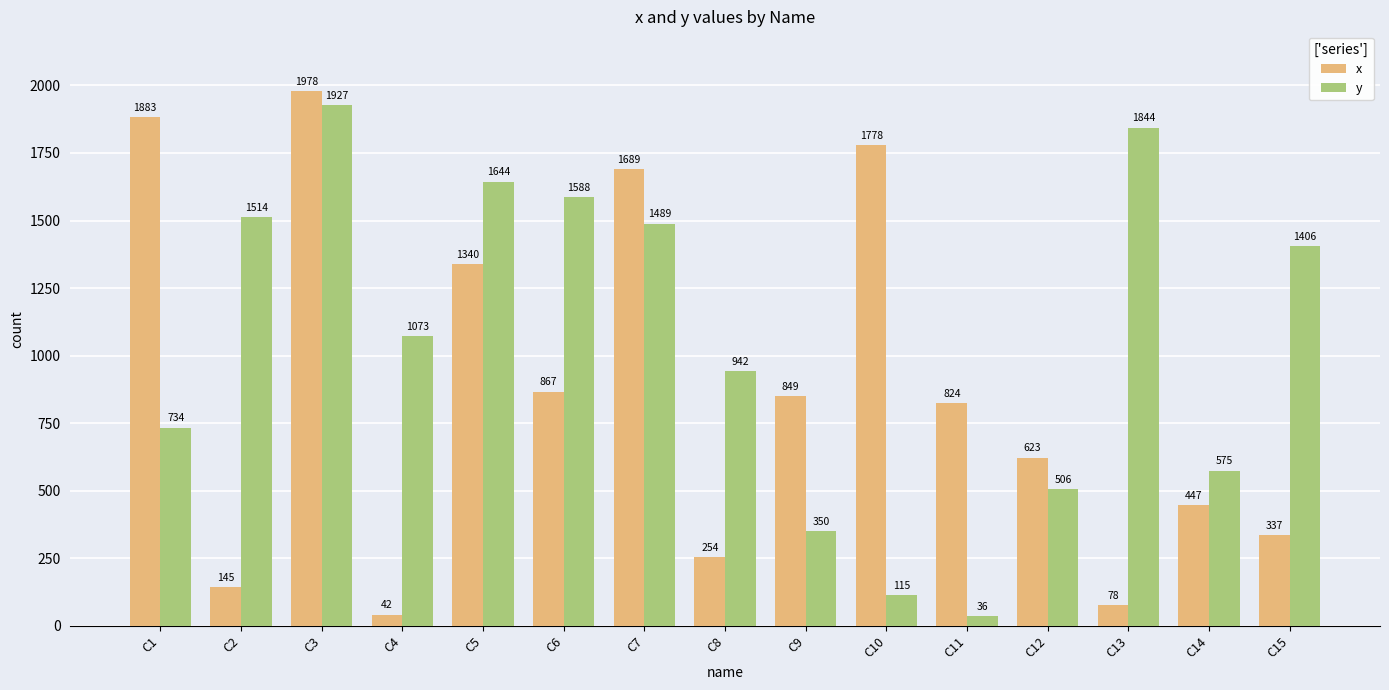

Rank the series by their average value, from lowest to highest.

x, y